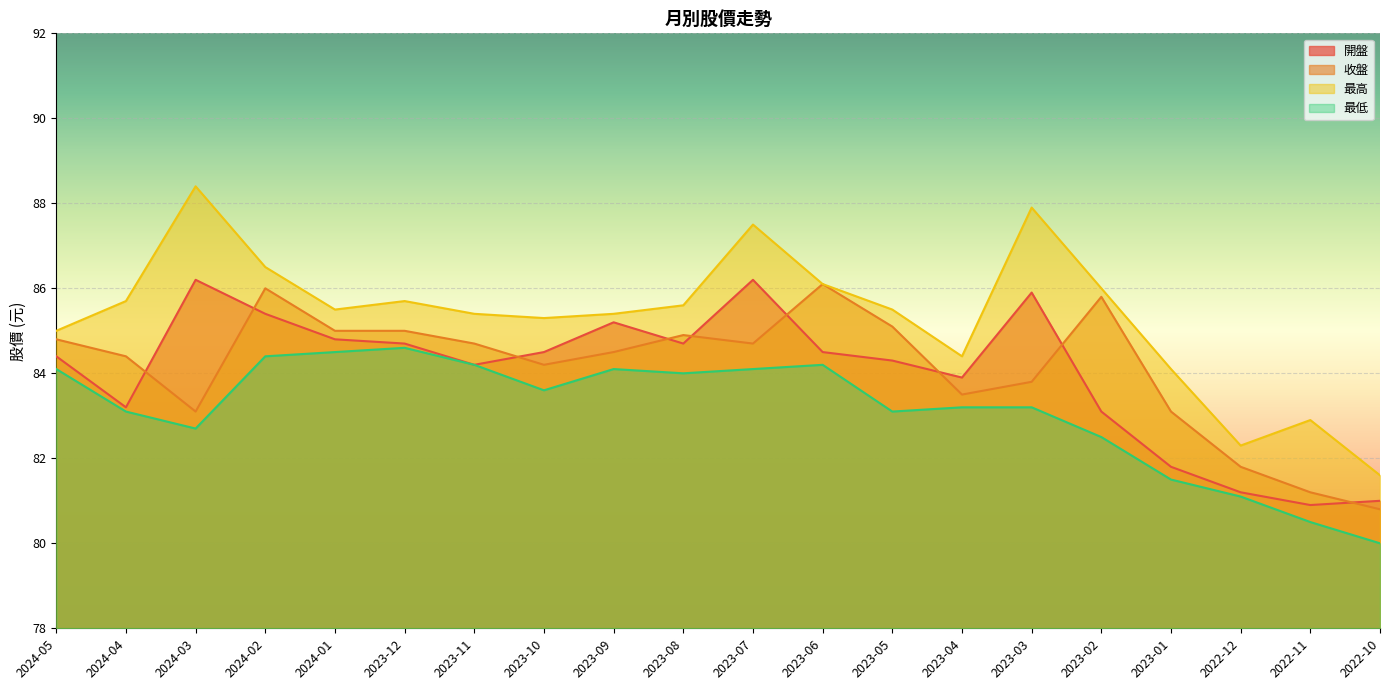

True or false: 開盤 has a value of 120.6 at 2024-02.

False